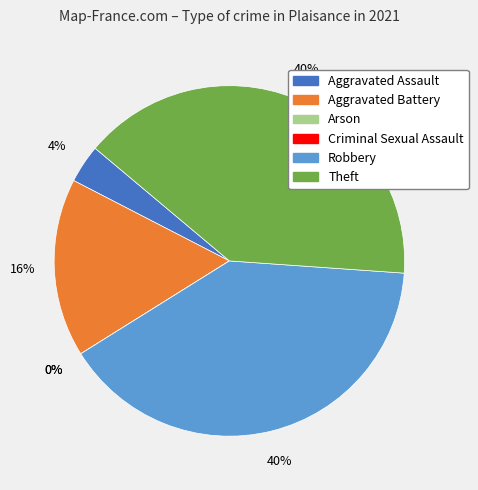

How many segments does this pie chart have?

6